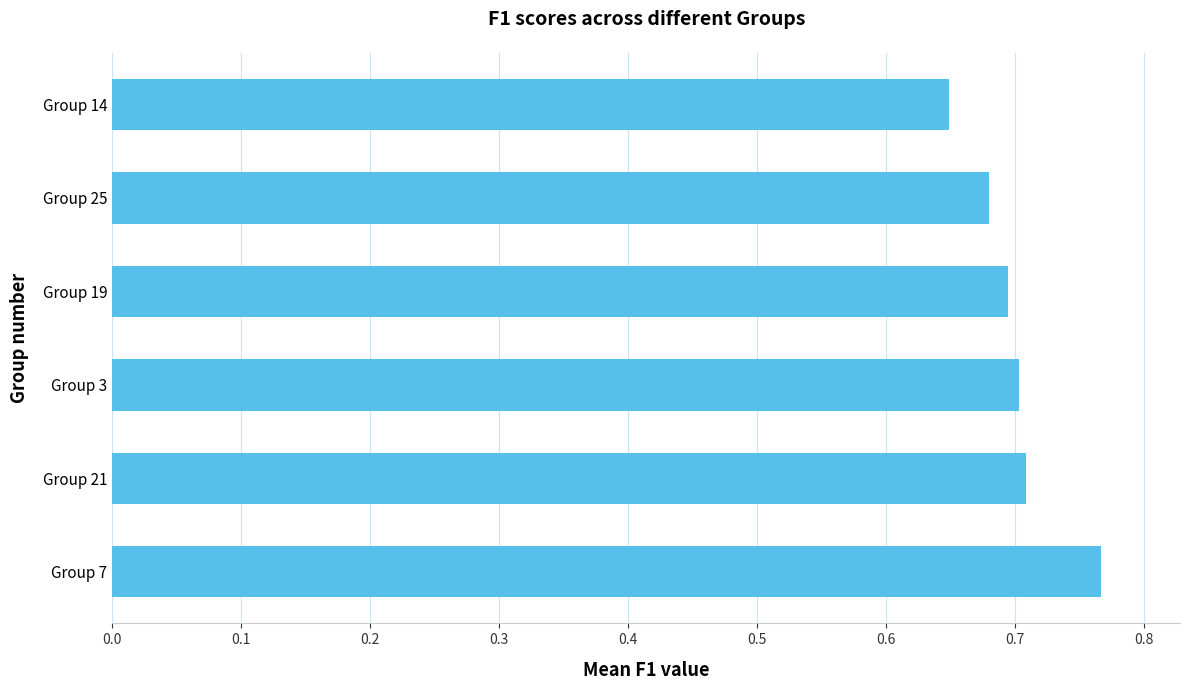

What is the sum of the values at Group 3 and Group 21?

1.4